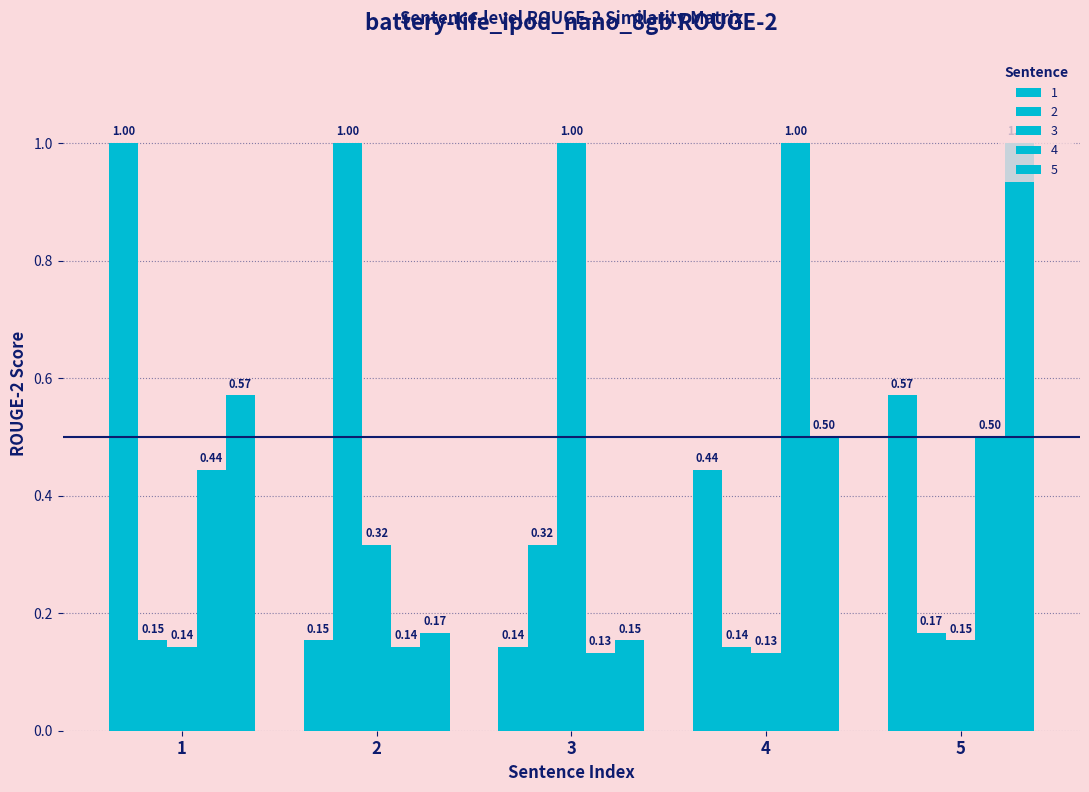

What is the value of the 5 bar at the 4th from the left?

0.5